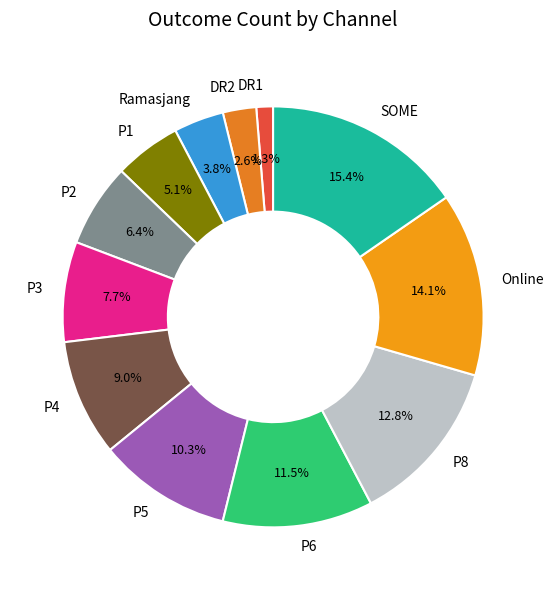

To the nearest percent, what portion does DR2 represent?

3%